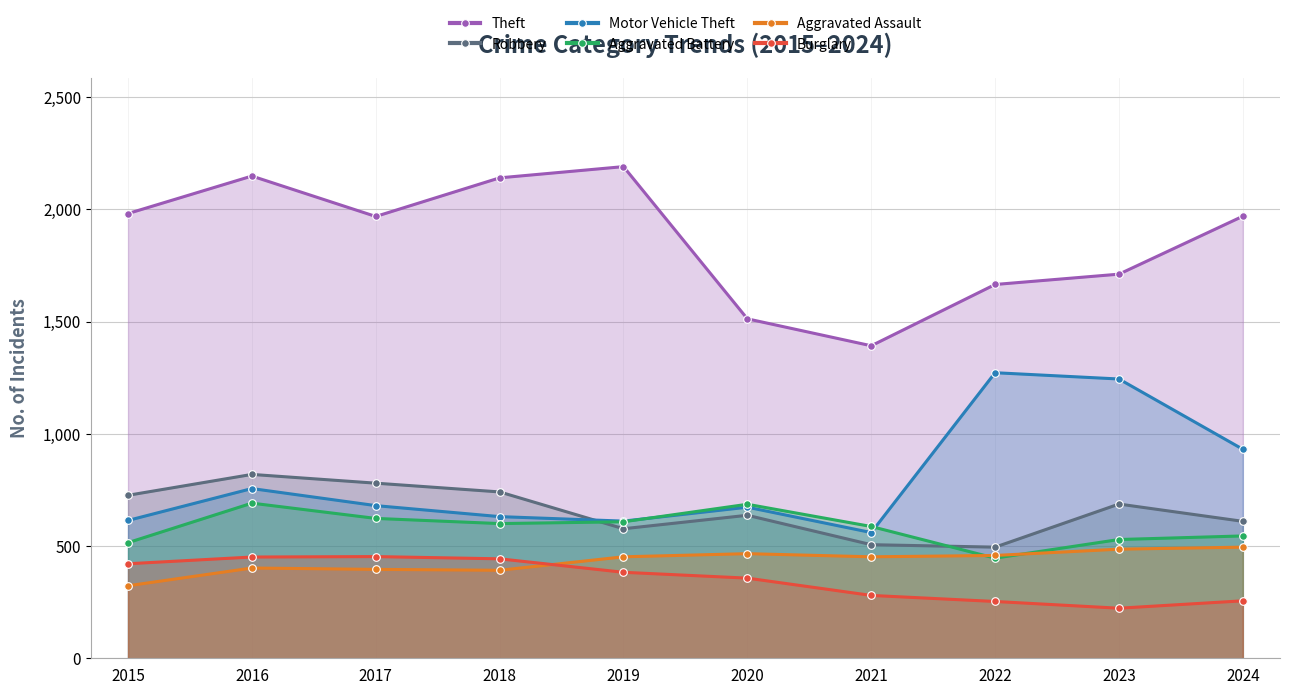

What is the highest value of the Theft series?

2190